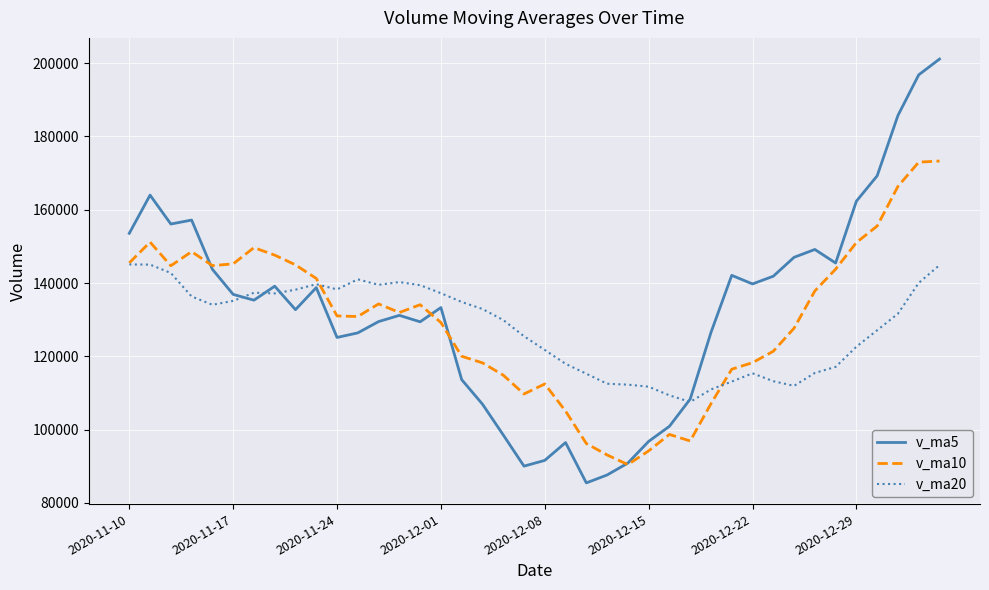

List the series in order of their peak value, highest first.

v_ma5, v_ma10, v_ma20